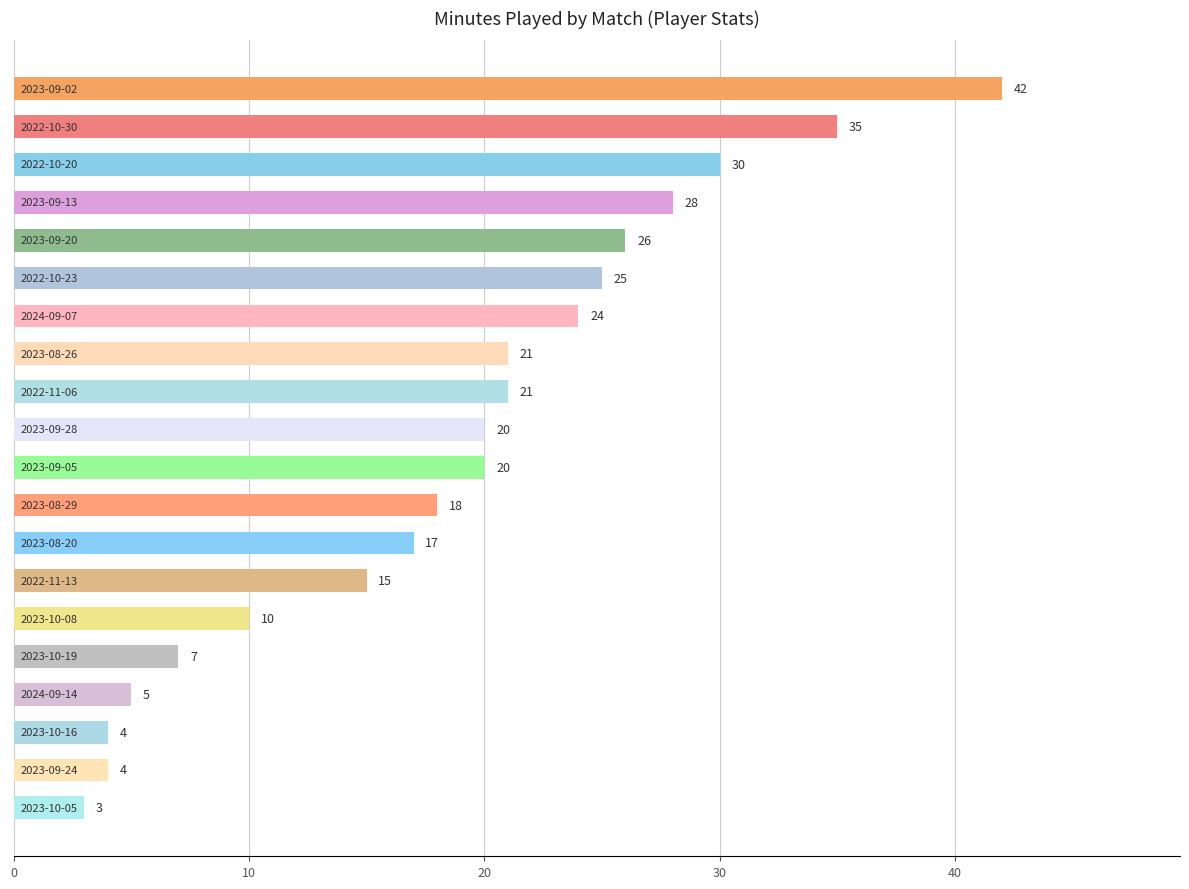

How many bars are there in total?

20